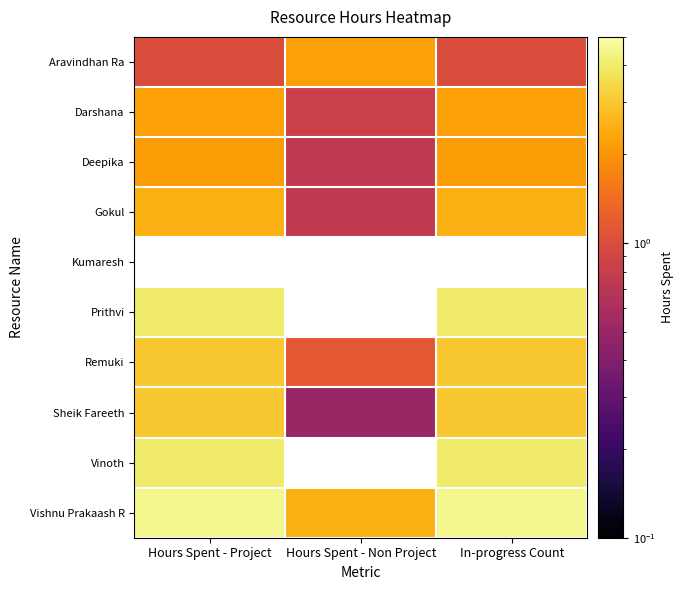

What is the difference between the maximum and minimum values in the Gokul series?

1.8